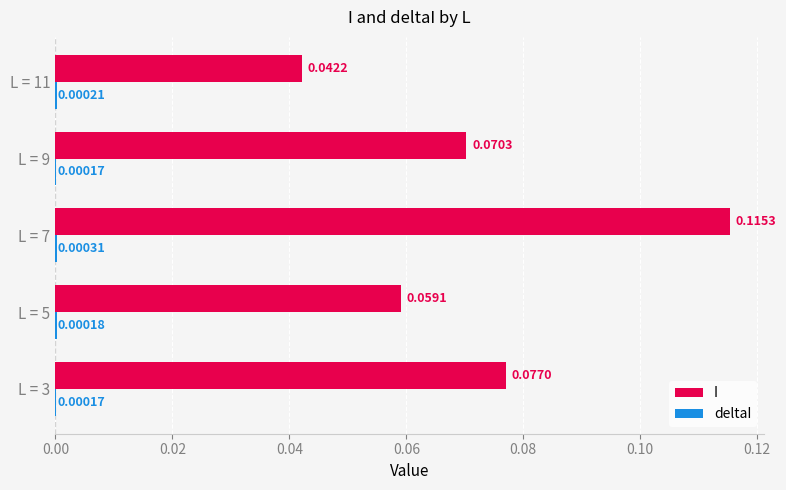

Between L = 5 and L = 9, which series saw the biggest shift?

I